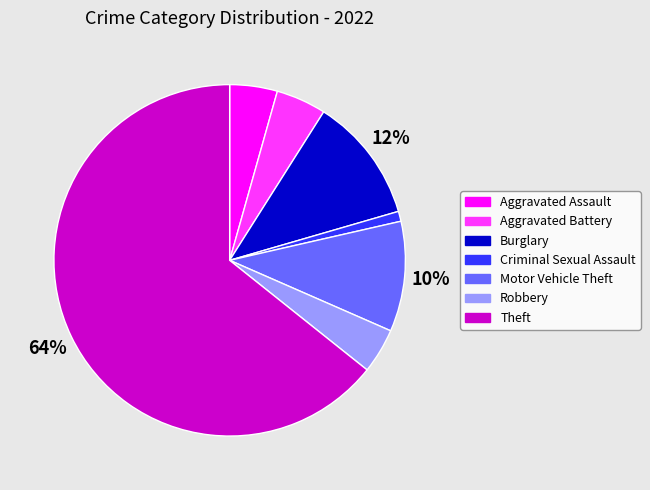

To the nearest percent, what is the average slice percentage?

14%